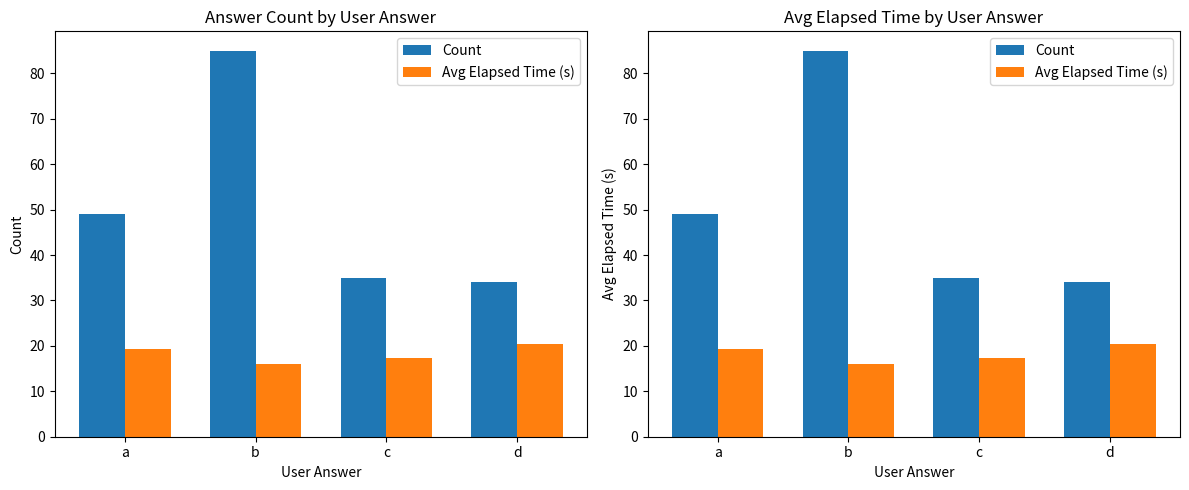

What is the spread (max minus min) of values at c?

17.6